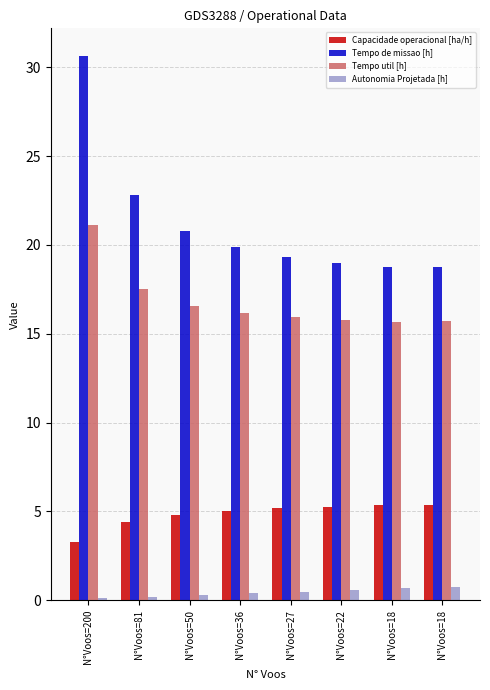

Are the bars grouped side by side (vs. stacked)?

Yes